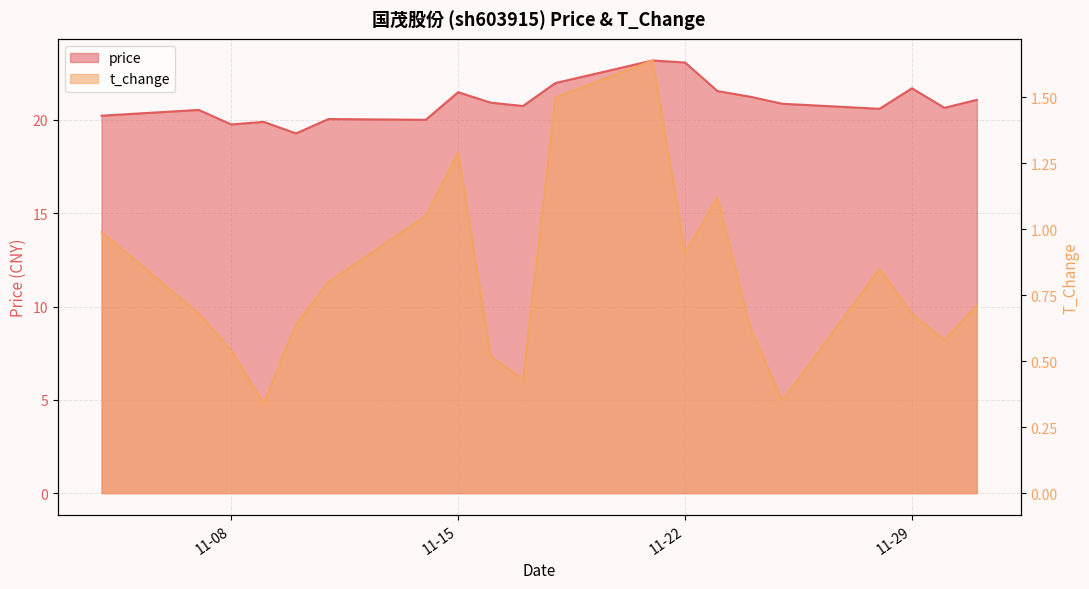

What is the label of the 5th point from the right?

2022-11-25